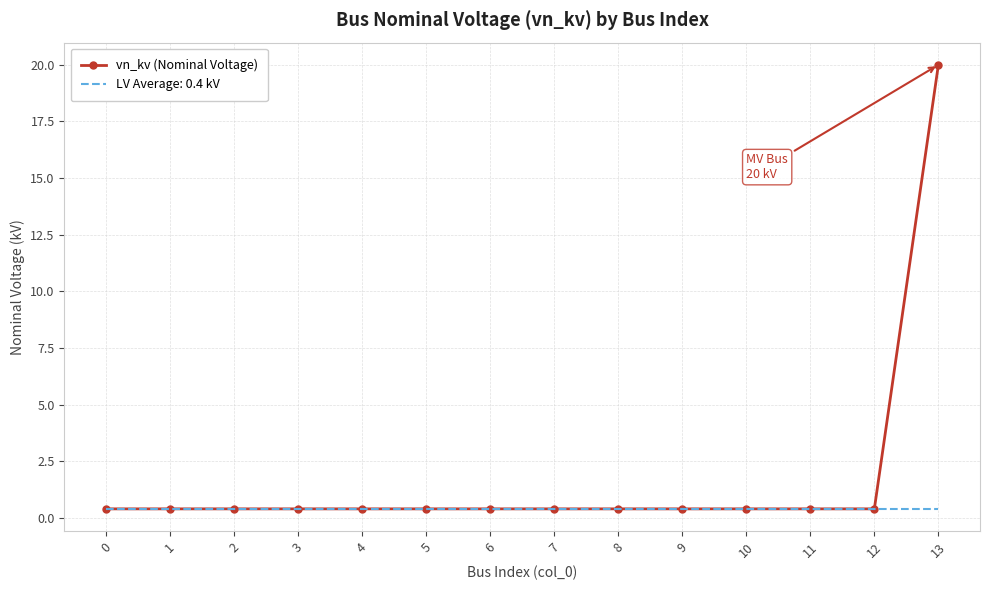

Which series has the widest spread of values?

vn_kv (Nominal Voltage)